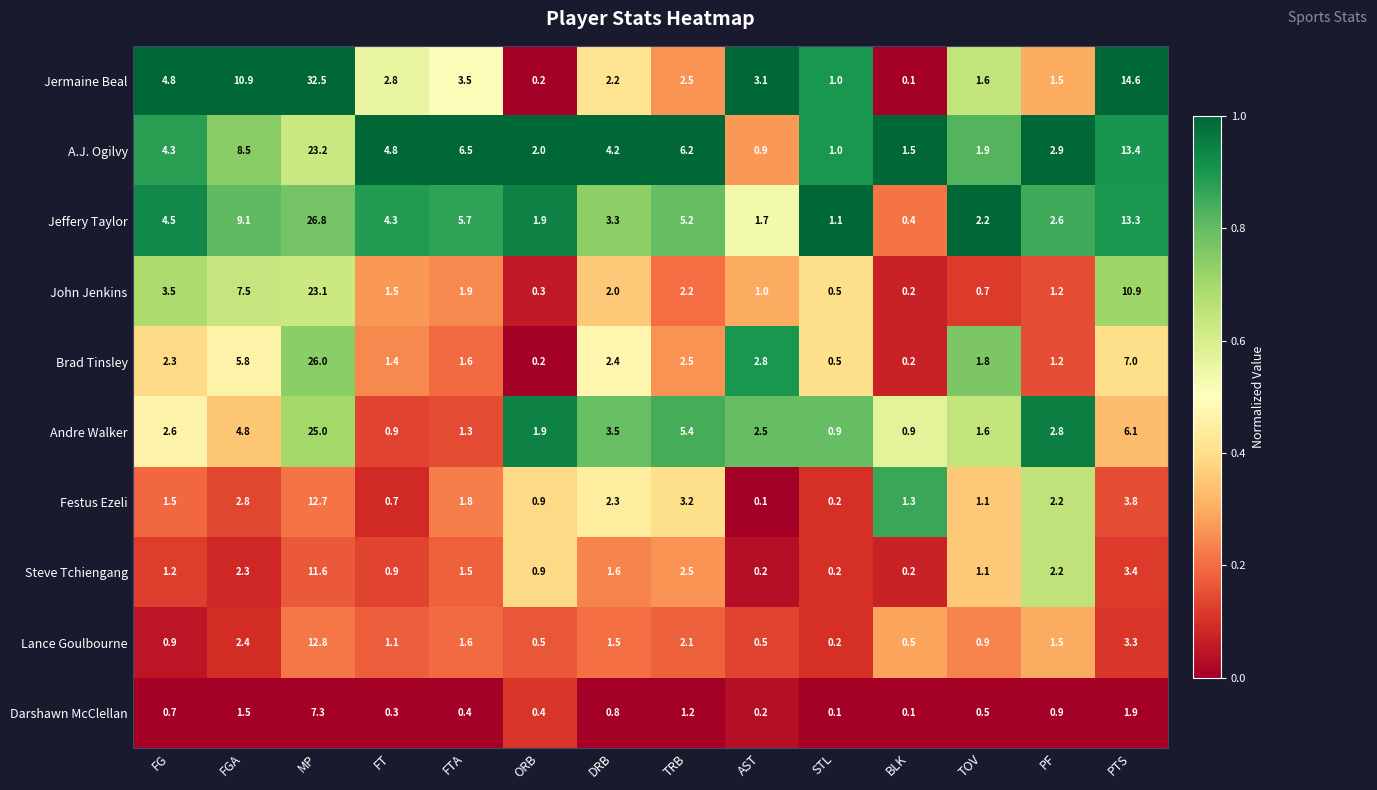

Which series changed the most between FG and PF?

Jermaine Beal